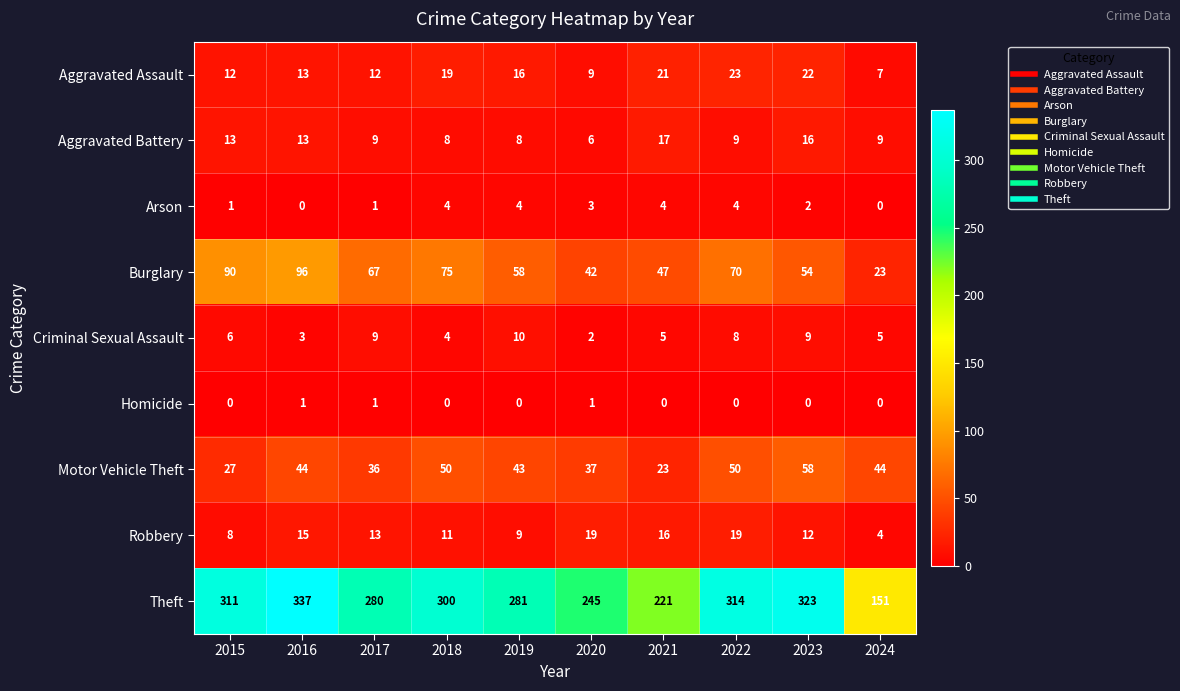

The value of Aggravated Assault at 2018 is 27. True or false?

False